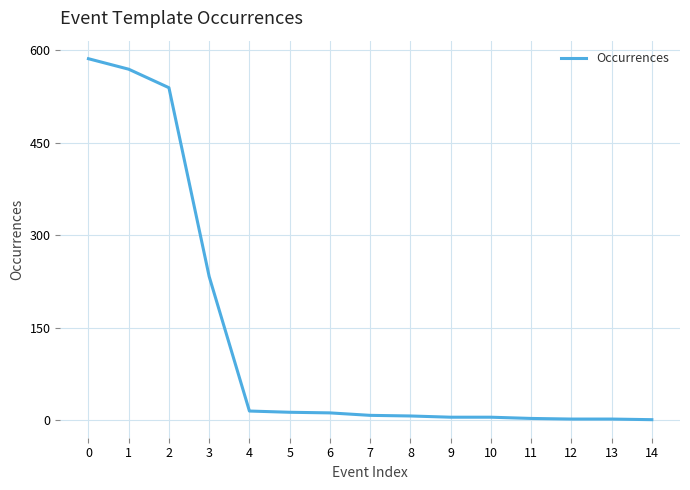

The value at 0 is 586. True or false?

True